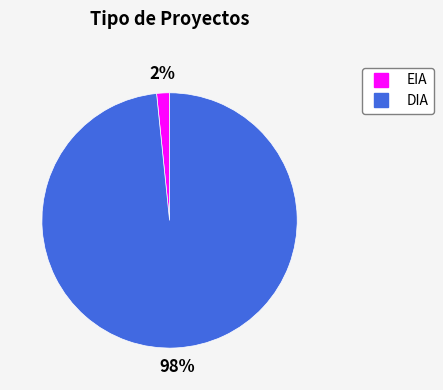

How many slices are in this pie chart?

2